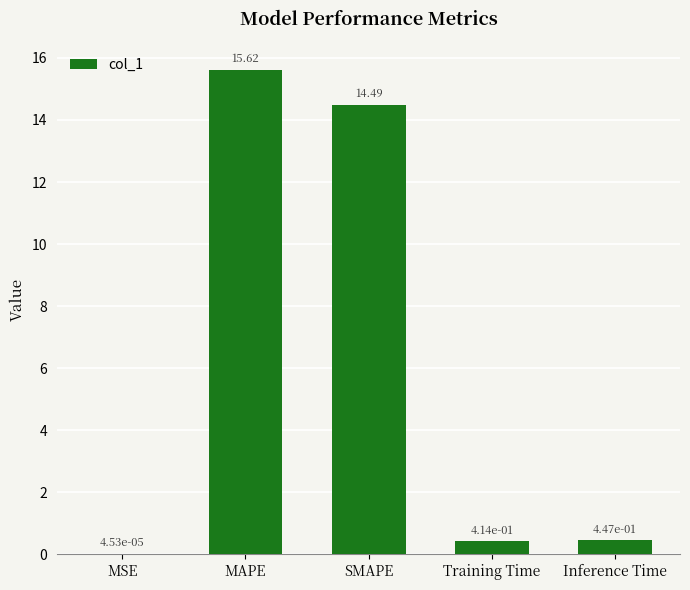

At which label is the value closest to 7?

Inference Time